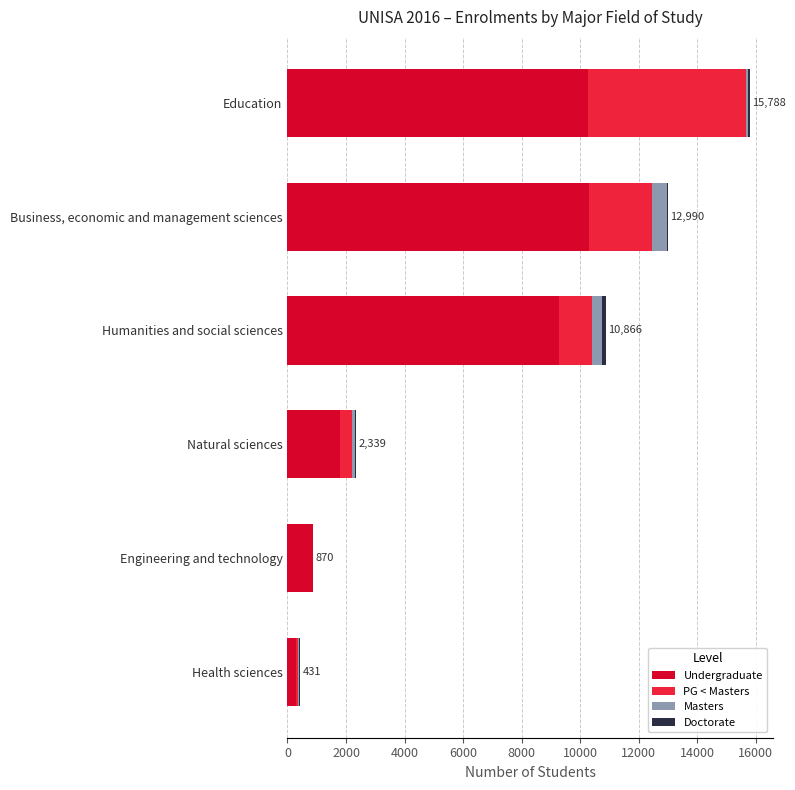

At which category is the sum across all series the highest?

Education